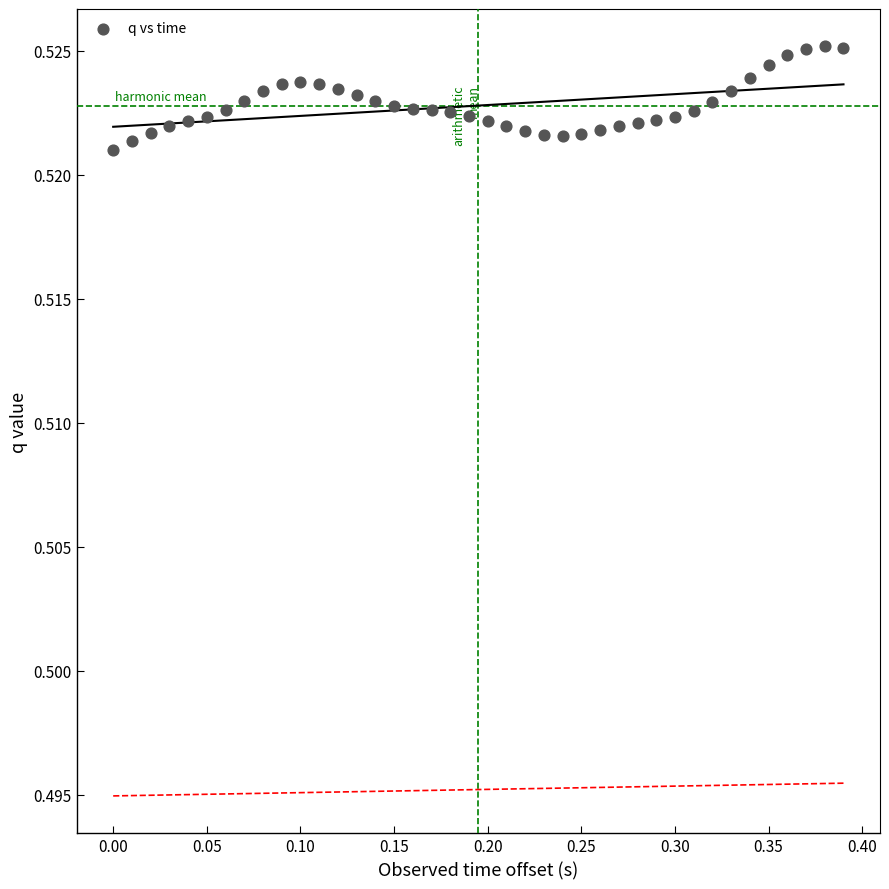

What is the range of X values (max minus min)?

0.4